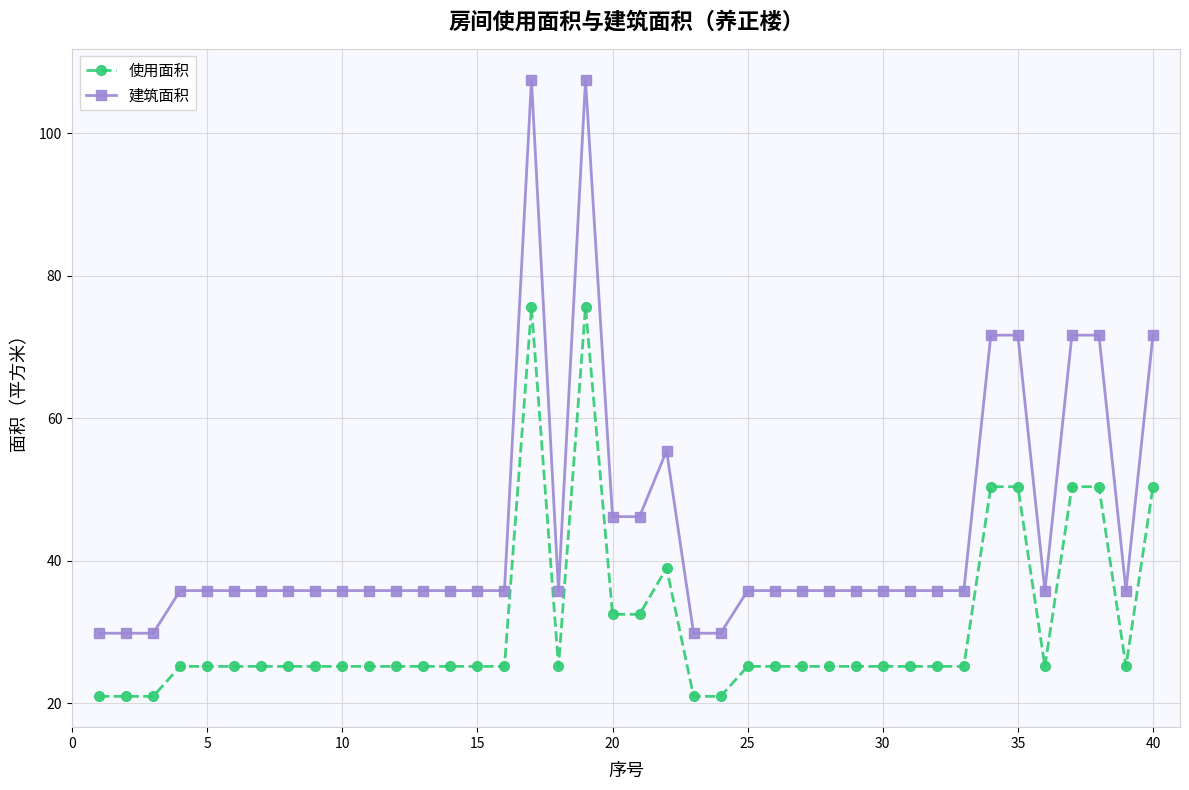

True or false: 建筑面积 and 使用面积 cross at least once.

False